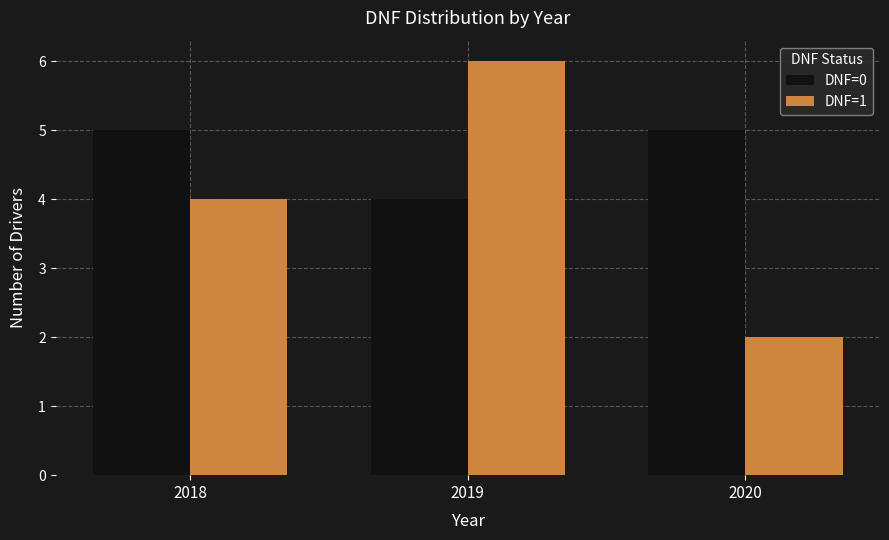

List the labels in order of DNF=1 value, smallest first.

2020, 2018, 2019